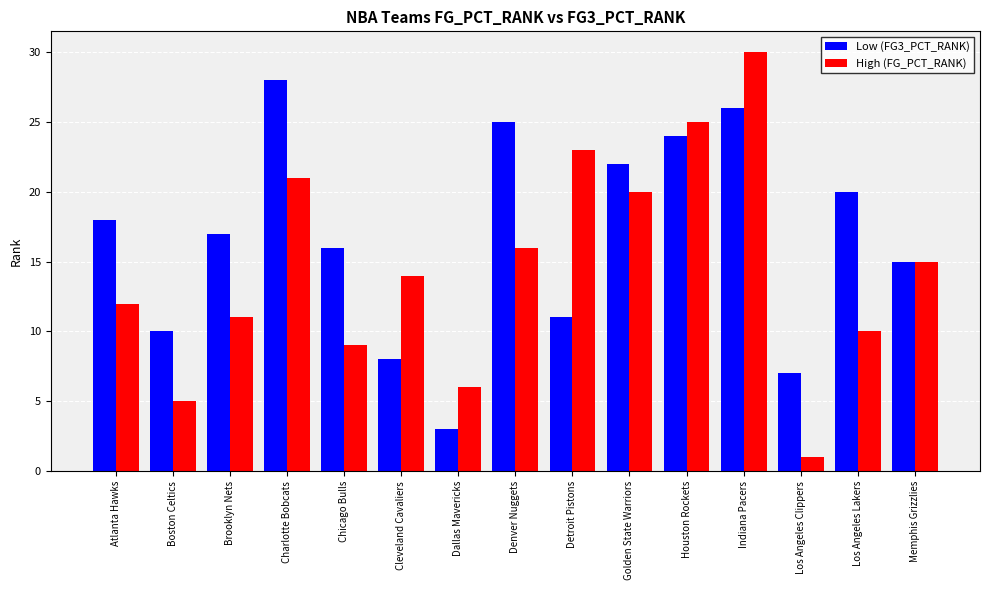

Are the bars horizontal?

No